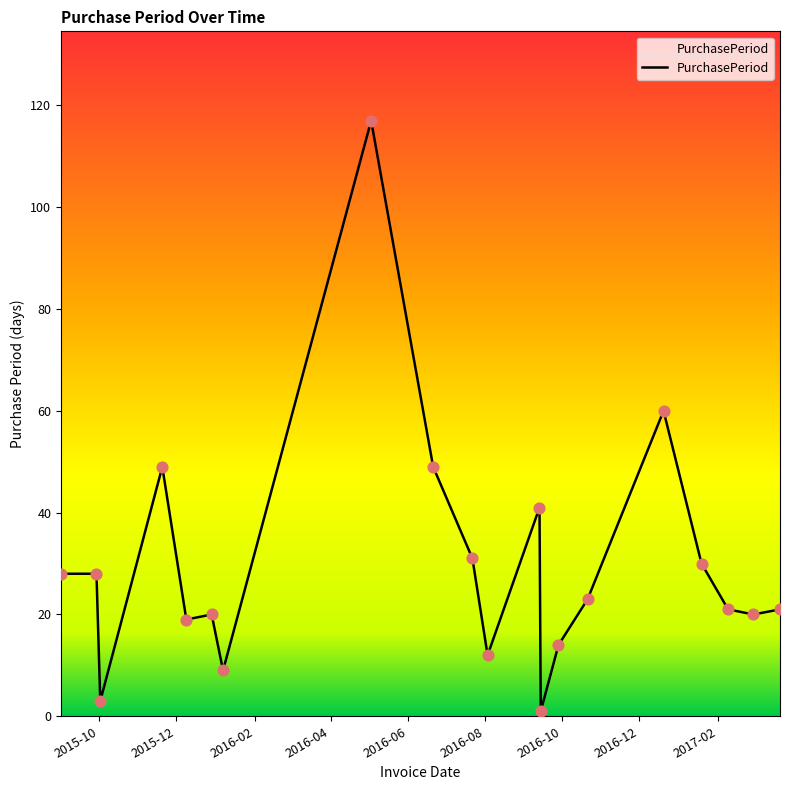

What is the maximum value shown in the chart?

117